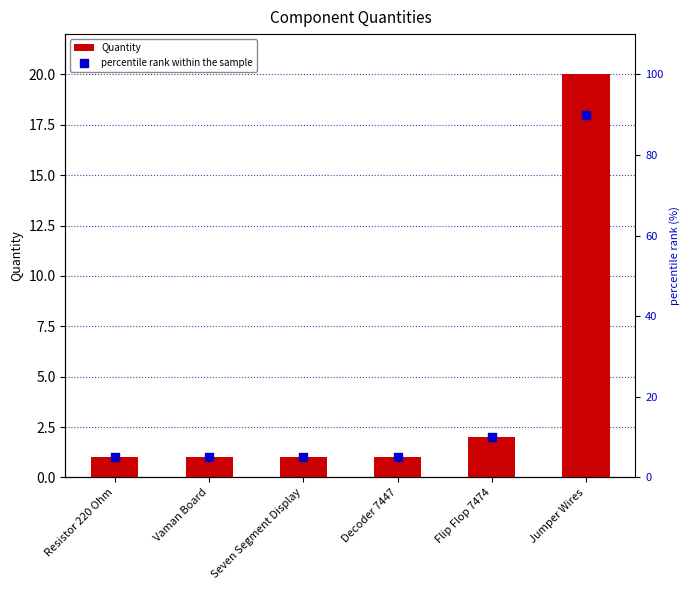

Which series has the largest total across all categories?

percentile rank within the sample